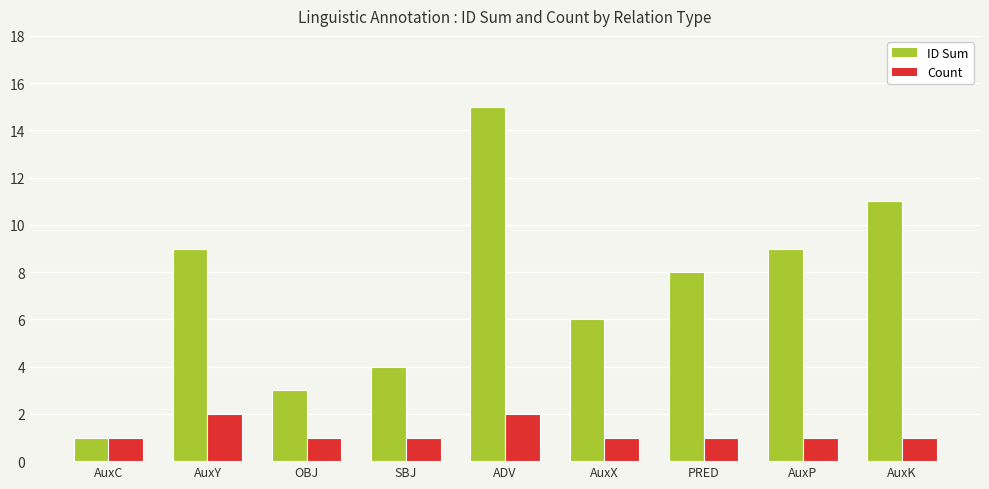

What is the label of the 1st bar from the left?

AuxC